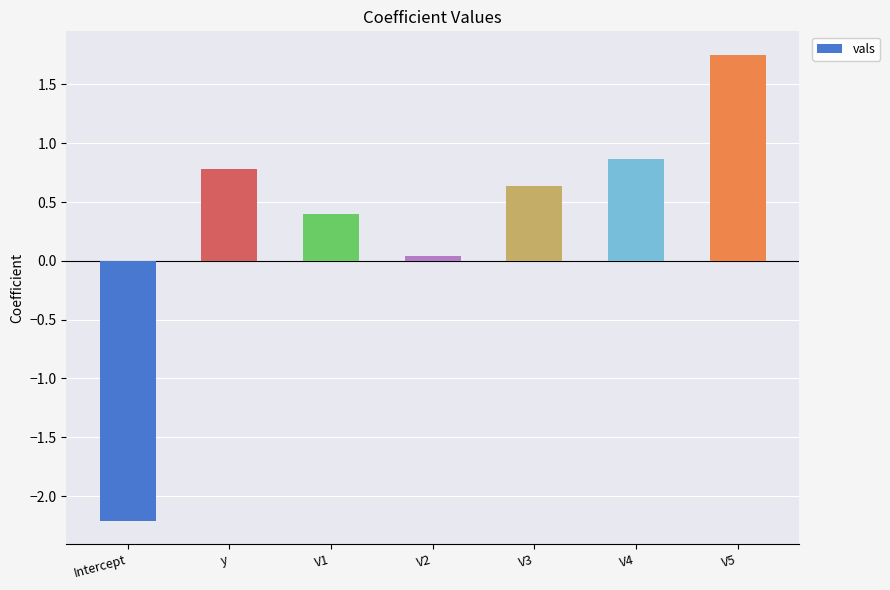

What is the ratio of the value at V3 to the value at V5?

0.4